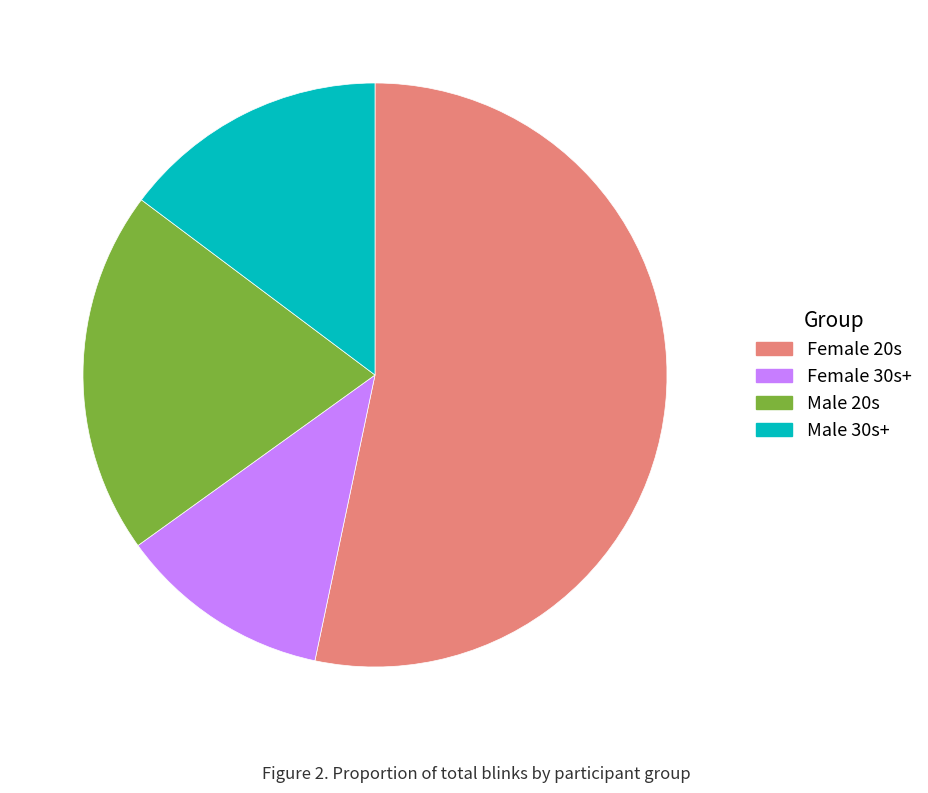

Count the number of slices in the pie.

4